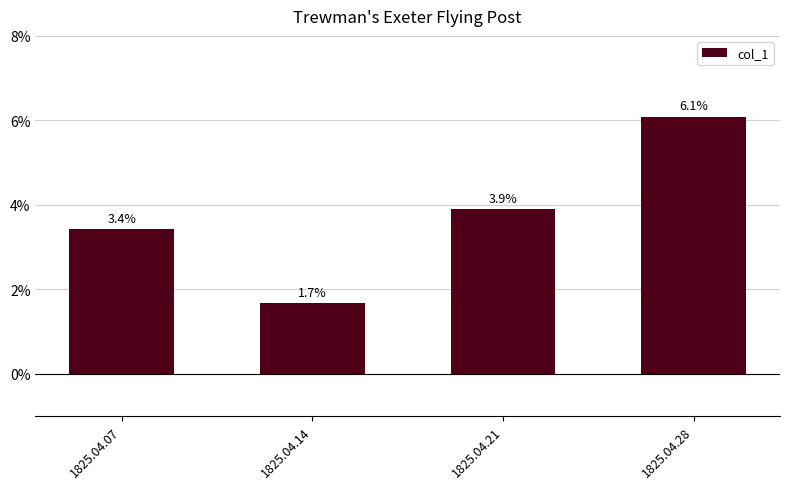

What is the sum of the values at 1825.04.14 and 1825.04.28?

0.1